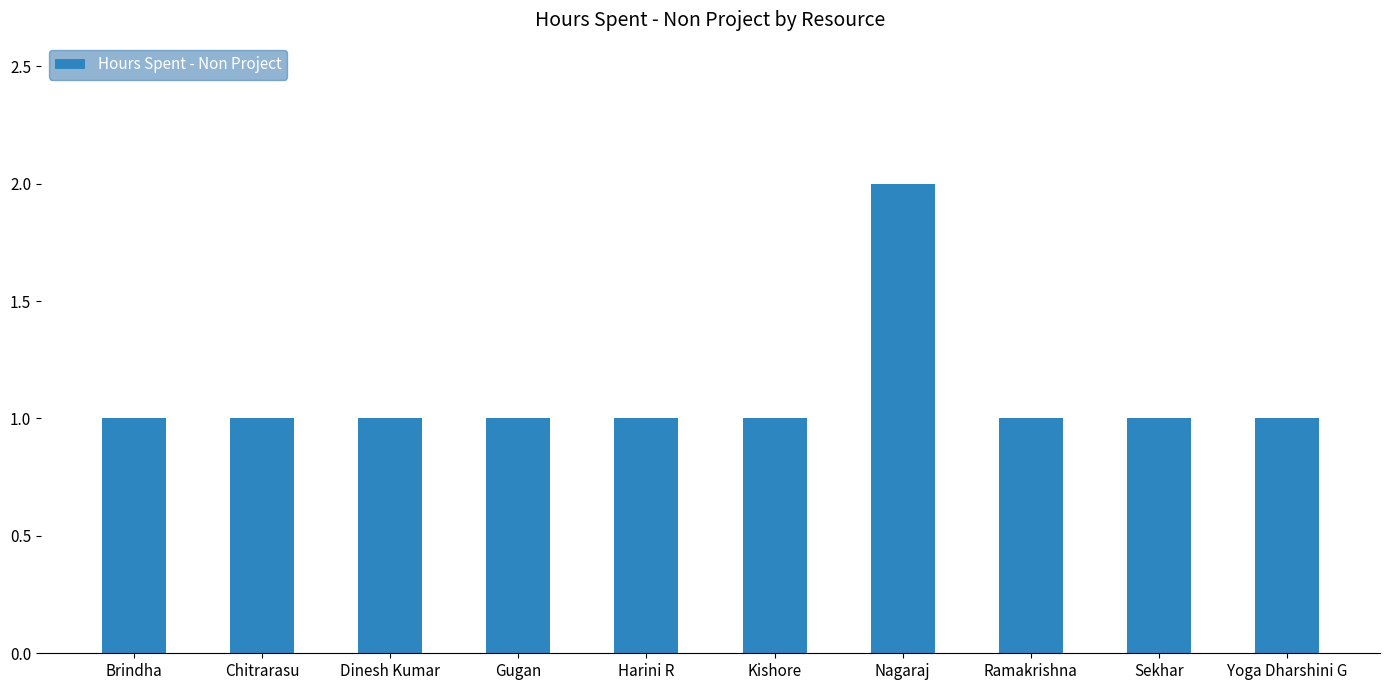

What position from the left is Harini R?

5